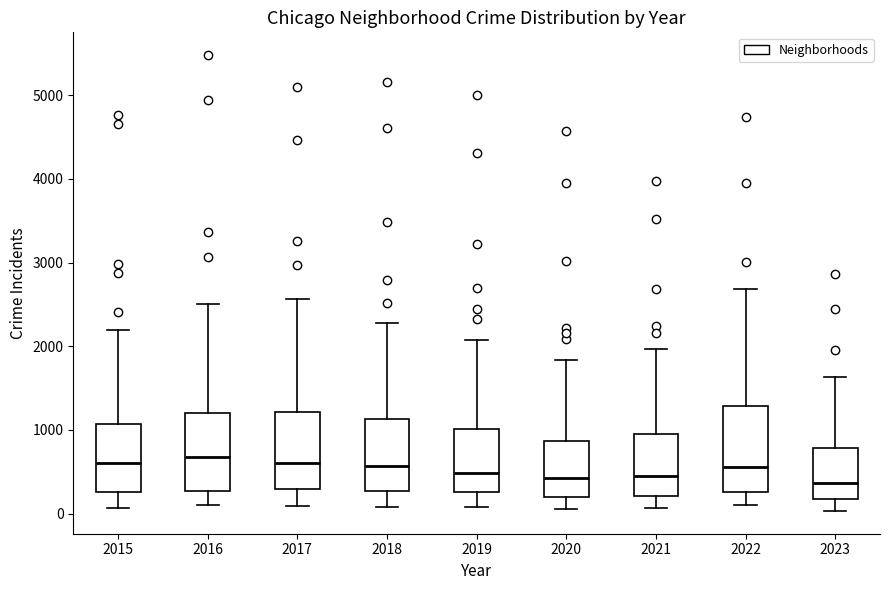

Where does the upper whisker of the box at x = 2016 end on the y-axis? The values are not printed on the chart, so give them approximately, as read against the axis.

2500